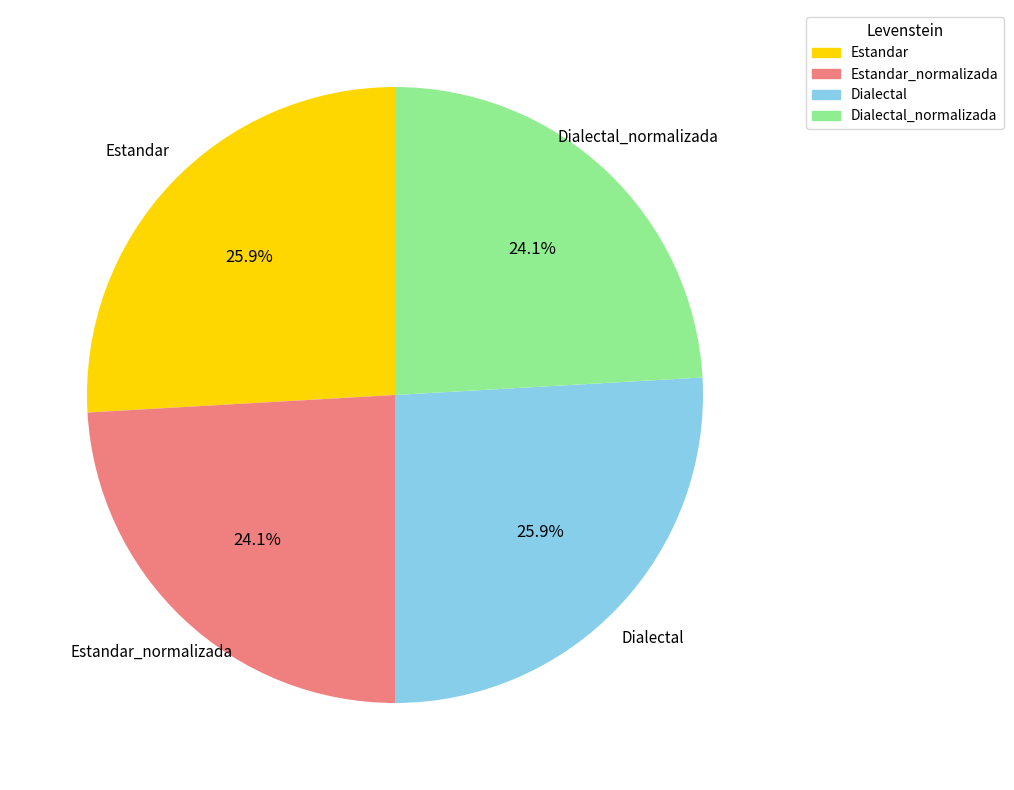

Is there any slice that represents more than half of the pie?

No